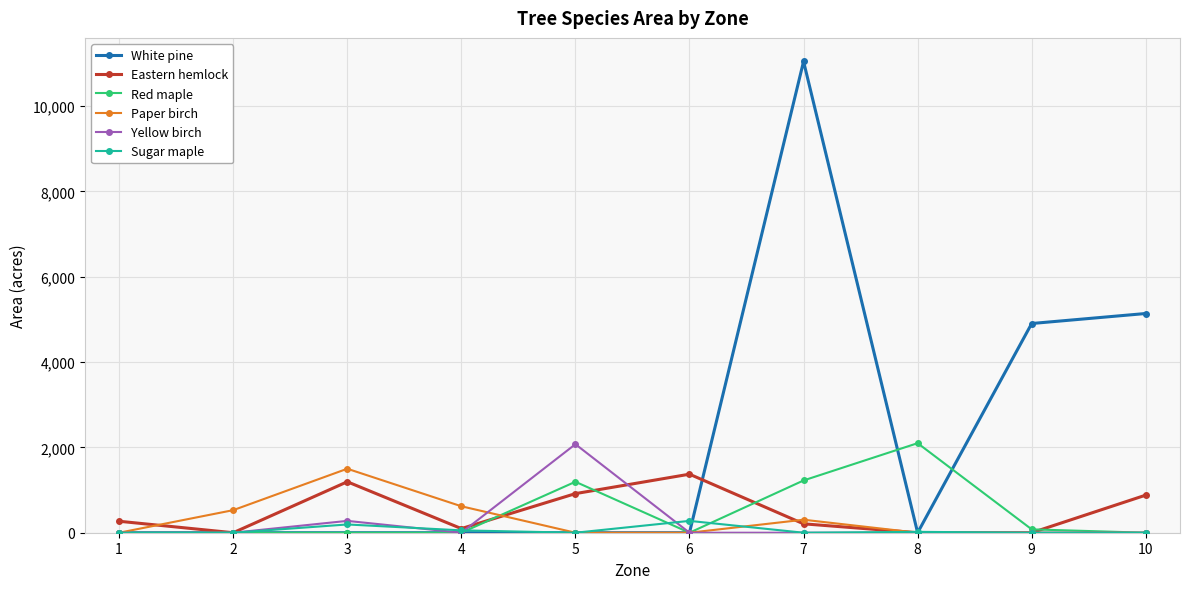

At which category does Paper birch reach its first local peak?

3